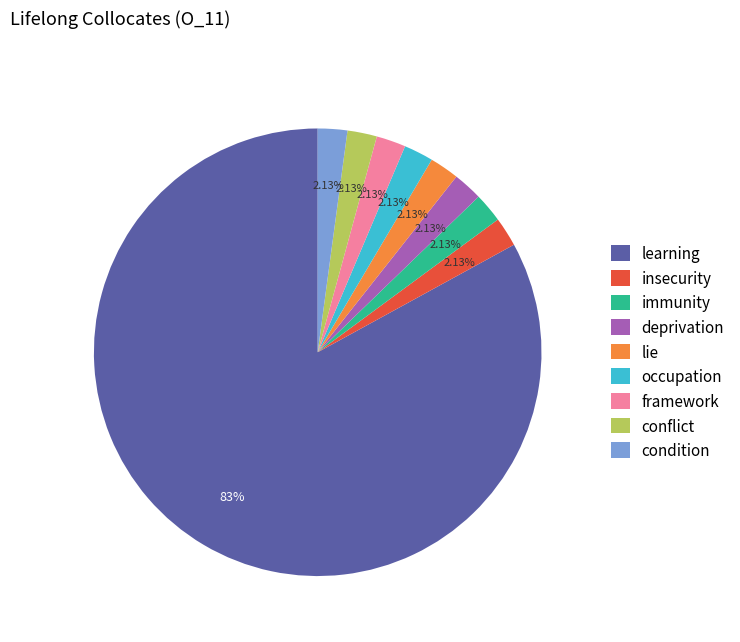

How many segments does this pie chart have?

9